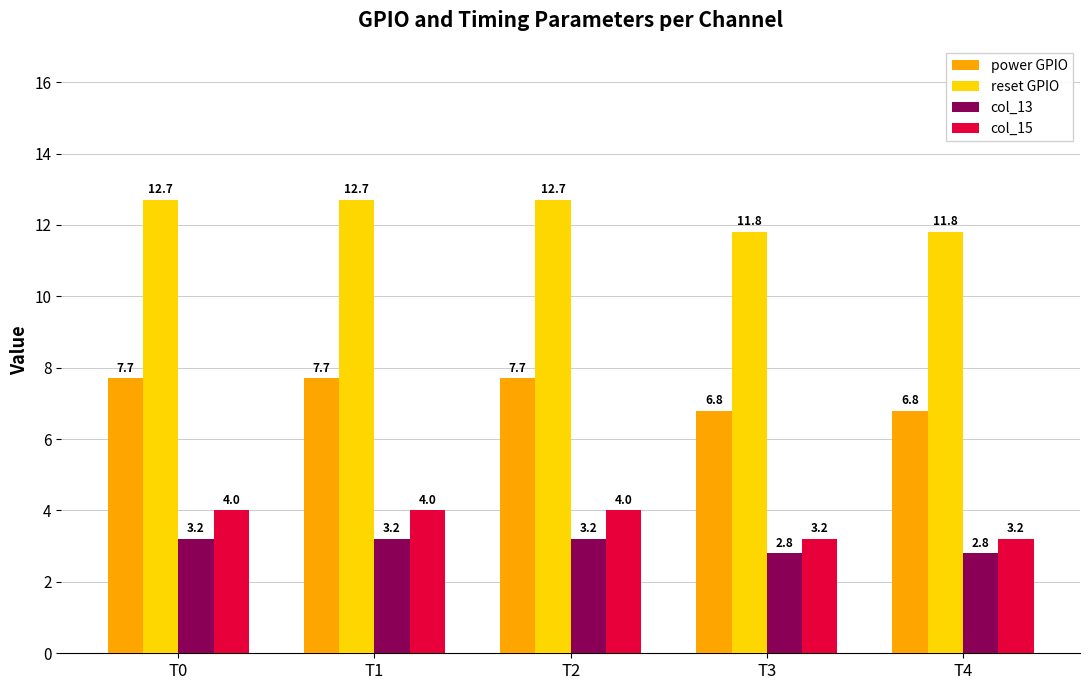

Reading left to right, extract all data points from this chart.

power GPIO: 7.7	7.7	7.7	6.8	6.8
reset GPIO: 12.7	12.7	12.7	11.8	11.8
col_13: 3.2	3.2	3.2	2.8	2.8
col_15: 4.0	4.0	4.0	3.2	3.2